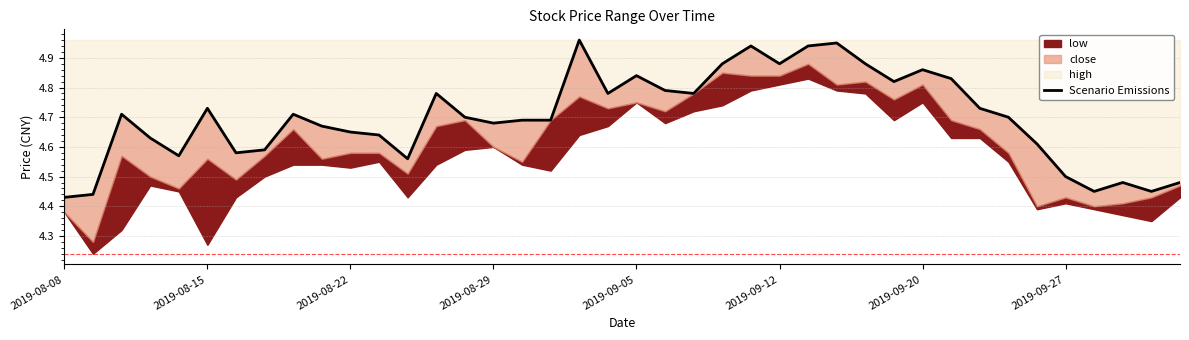

Where is the data nearest to the value 4?

2019-08-08